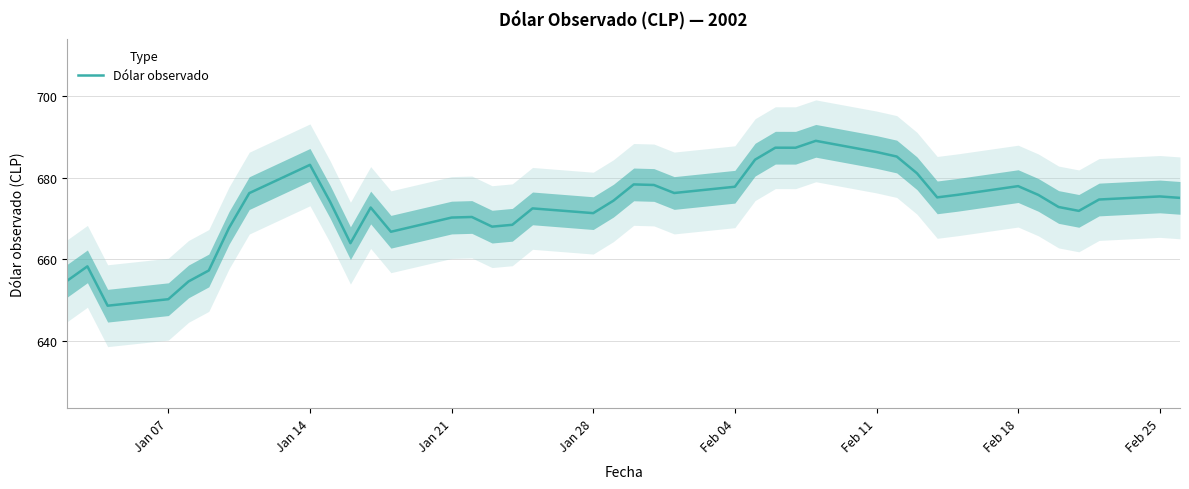

What is the maximum value for Dólar observado?

689.0